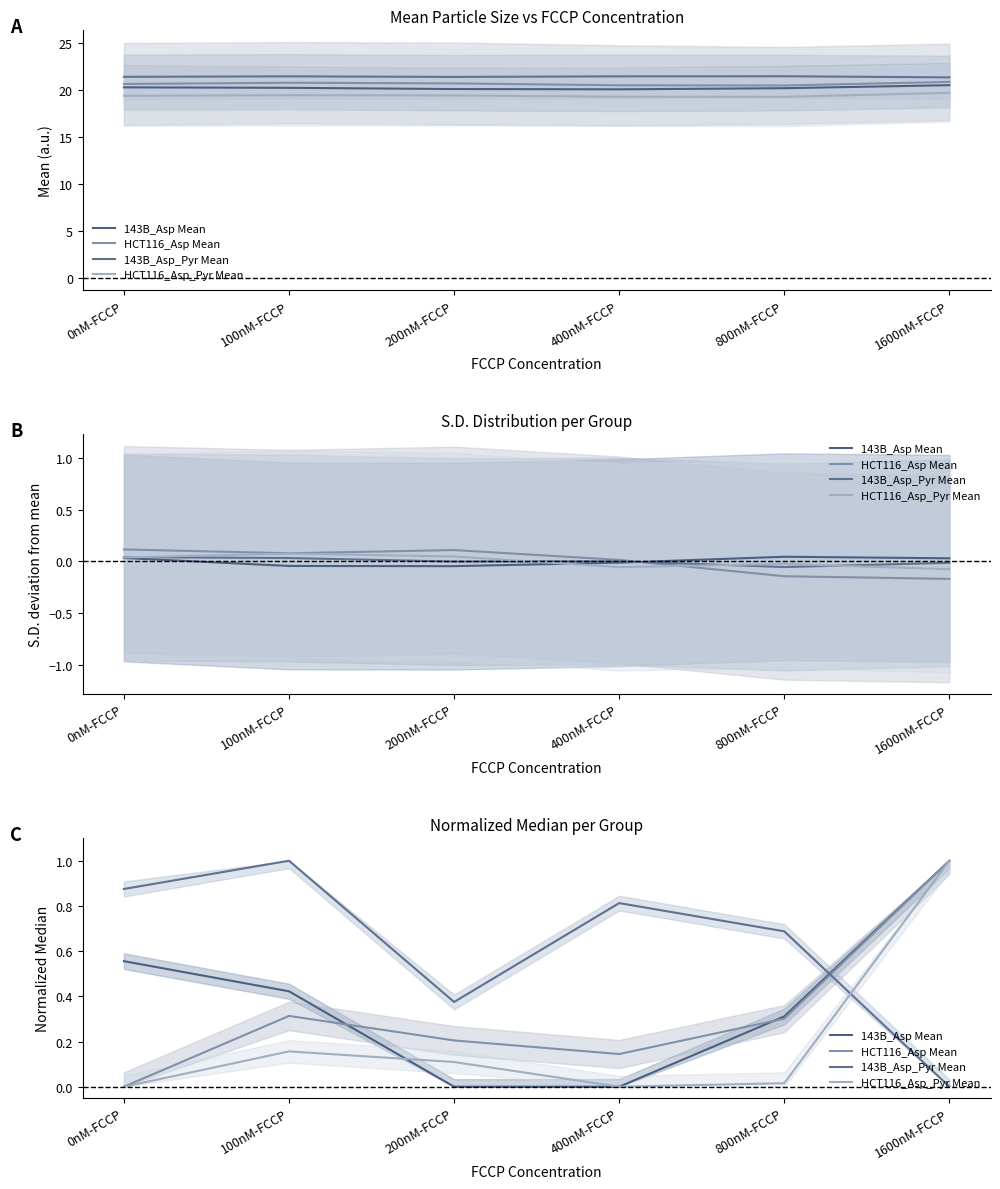

At which category is the sum across all series the highest?

1600nM-FCCP